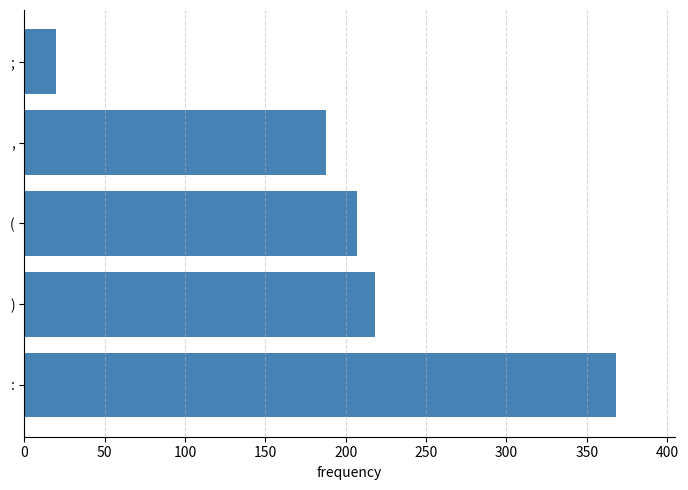

What is the approximate value at ), to the nearest 50?

200